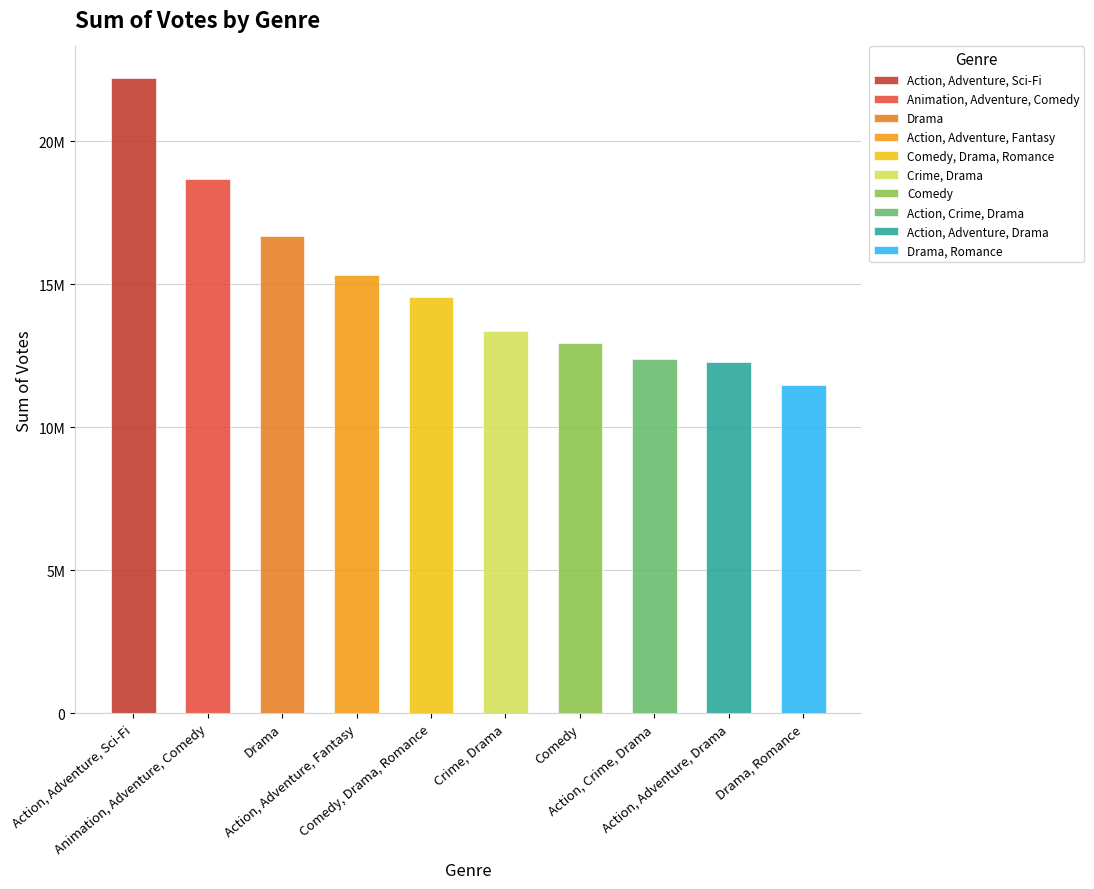

List the labels in order of value, smallest first.

Drama, Romance, Action, Adventure, Drama, Action, Crime, Drama, Comedy, Crime, Drama, Comedy, Drama, Romance, Action, Adventure, Fantasy, Drama, Animation, Adventure, Comedy, Action, Adventure, Sci-Fi